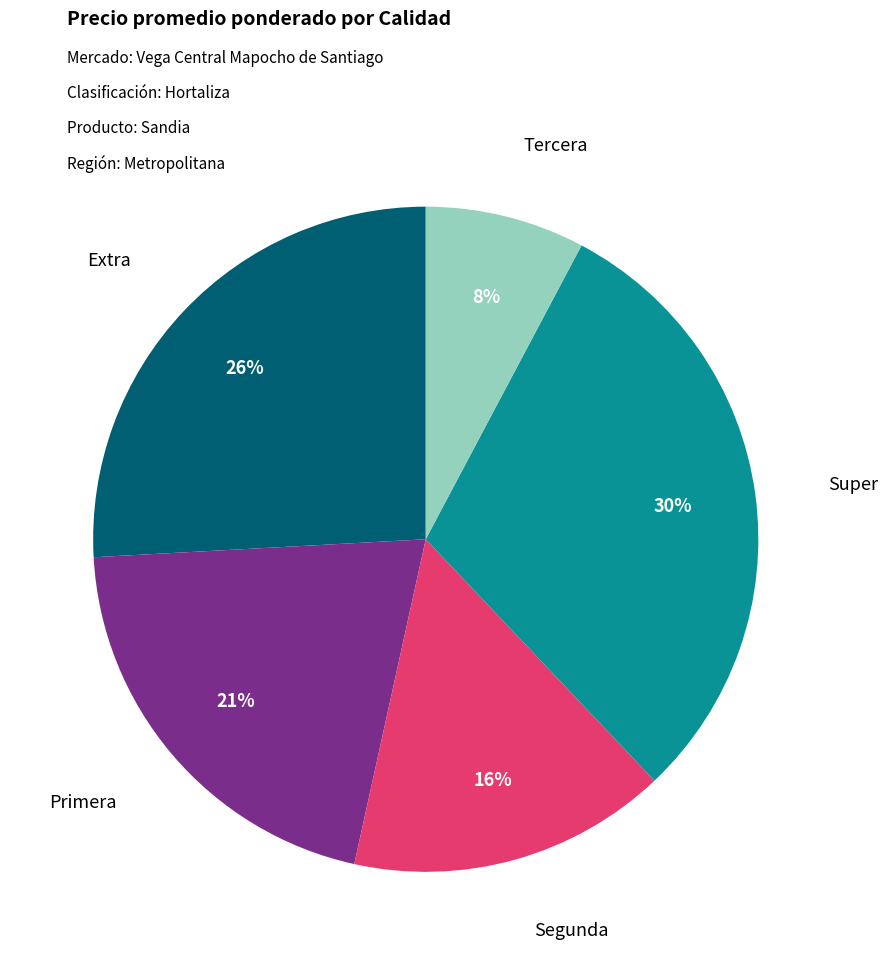

To the nearest percent, what is the average slice percentage?

20%